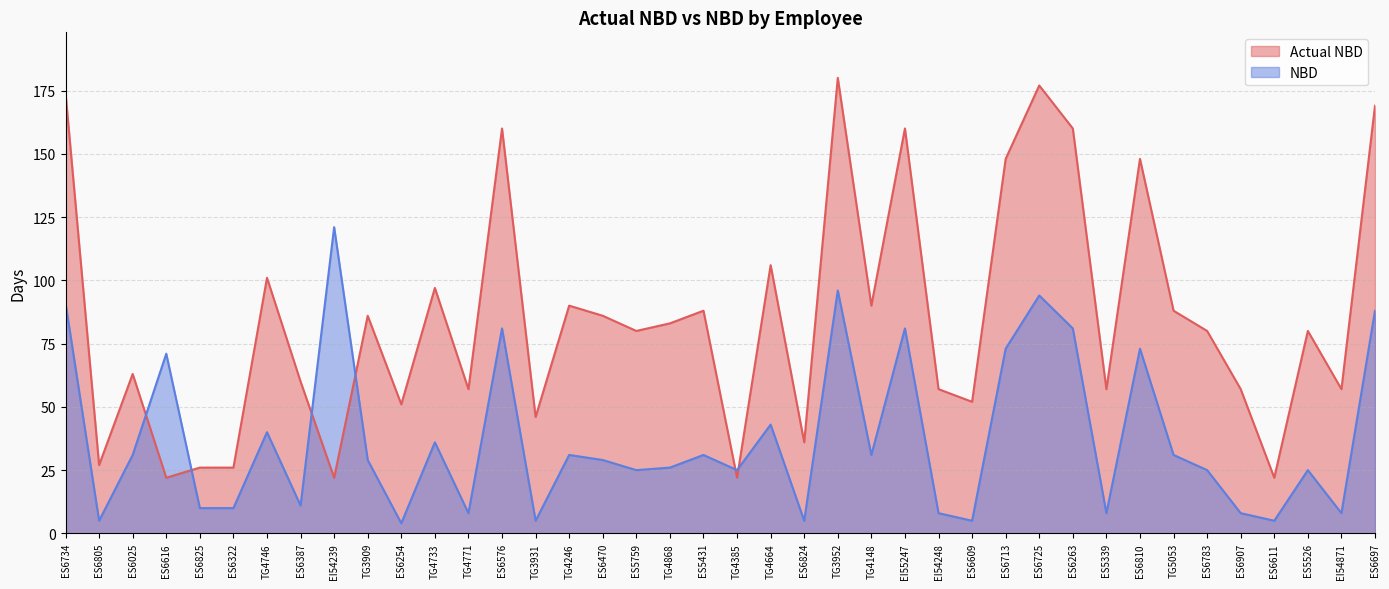

After their last crossing, which series has the higher values: NBD or Actual NBD?

Actual NBD